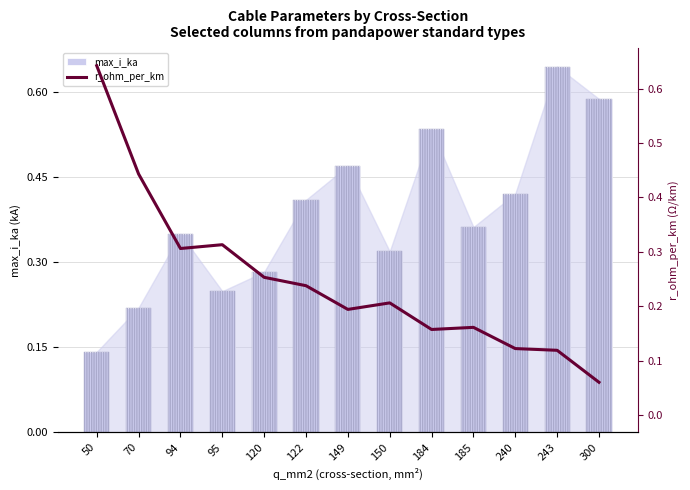

Is it true that r_ohm_per_km equals 0.0 at 184?

False